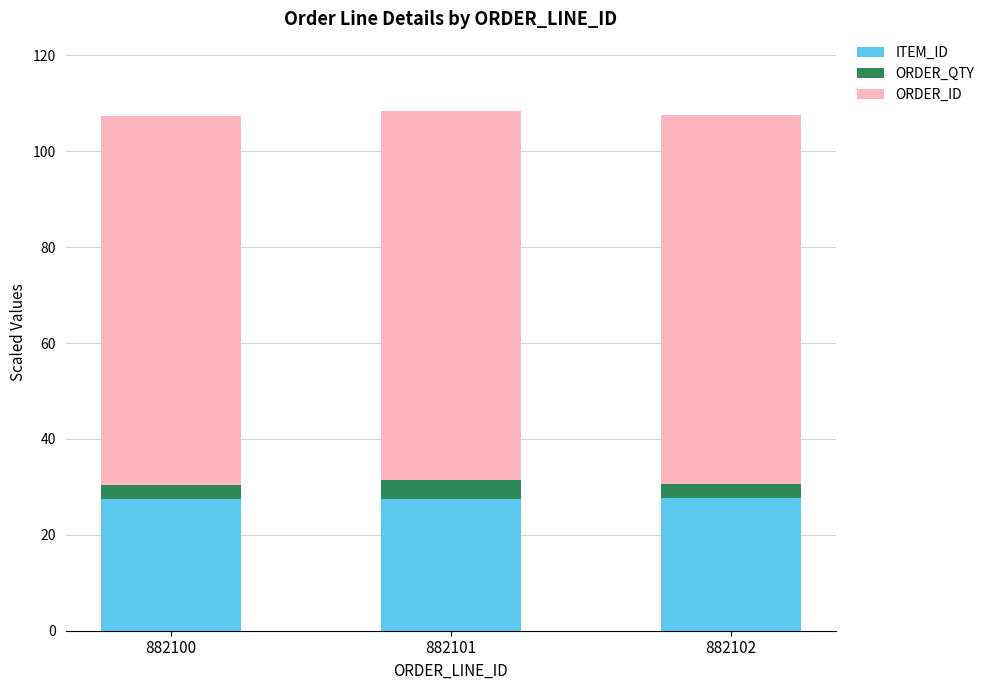

The value of ITEM_ID at 882100 is 27.5. True or false?

True